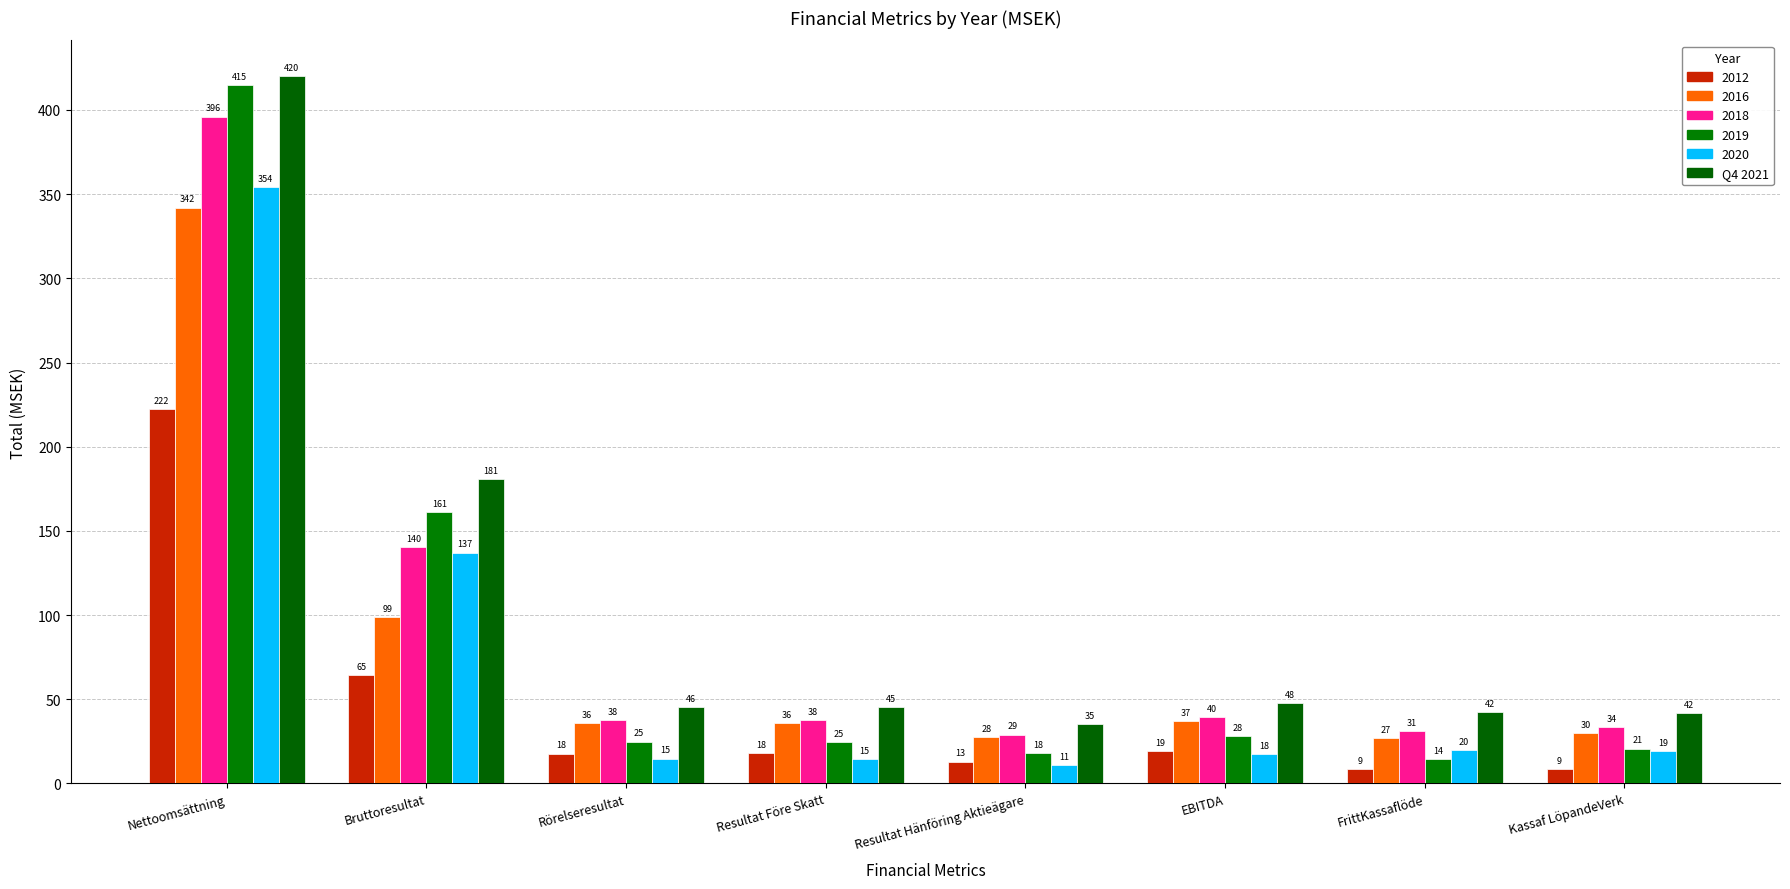

How many data points in 2019 are less than 24?

3